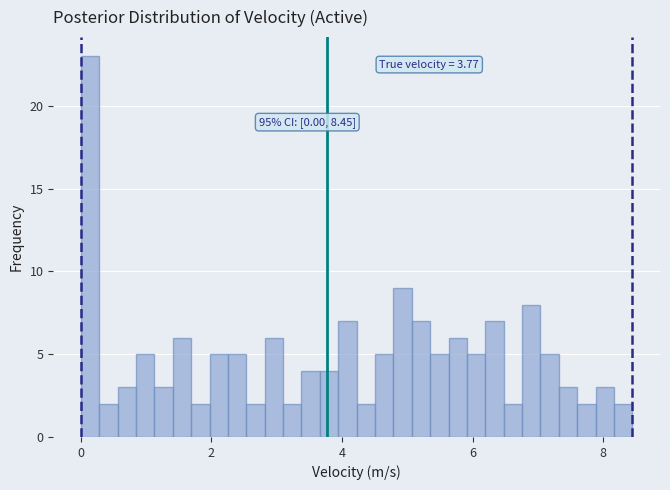

Read against the x-axis, roughly where is the centre of the tallest bar?

0.2